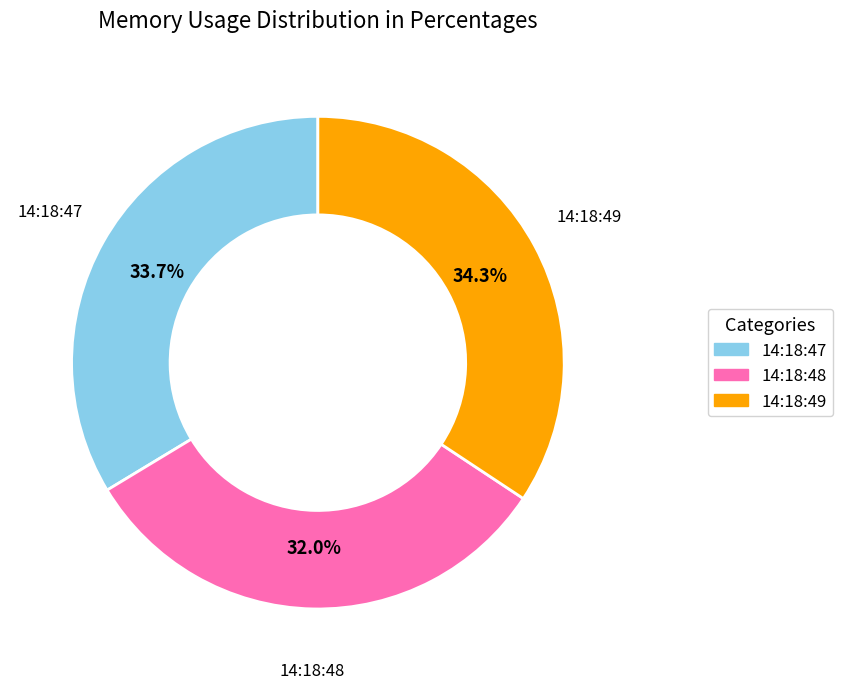

Rank the categories by value from lowest to highest.

14:18:48, 14:18:47, 14:18:49